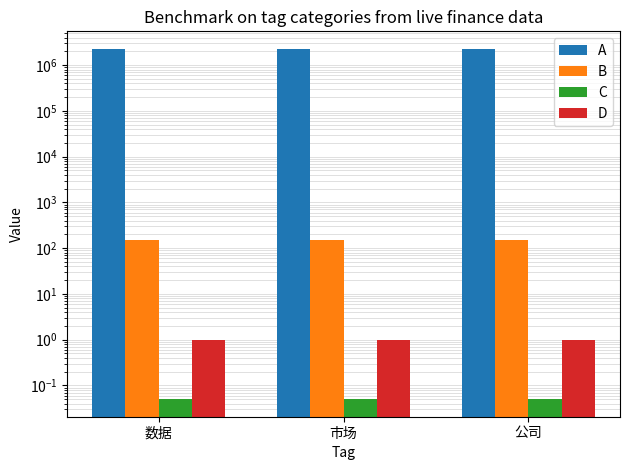

True or false: A has a value of 2270525.0 at 公司.

True